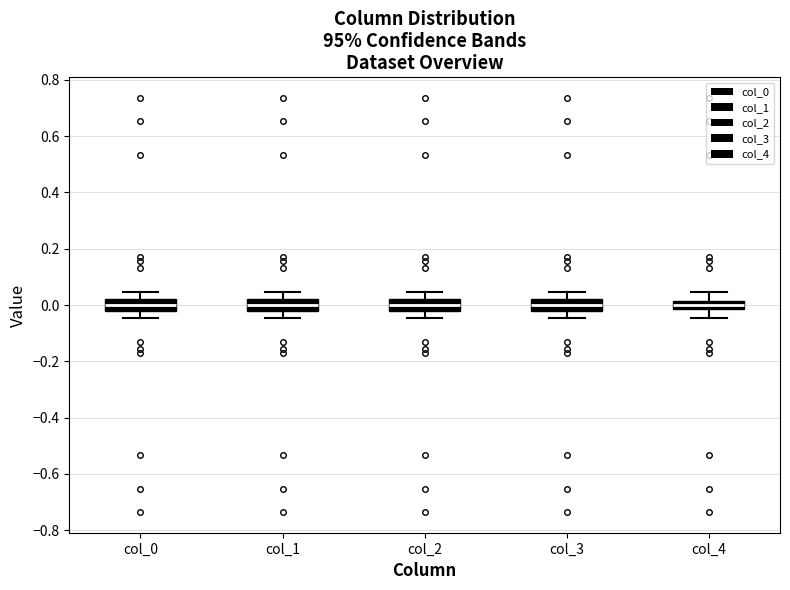

Where does the upper whisker of the box for col_3 end on the y-axis? The values are not printed on the chart, so give them approximately, as read against the axis.

0.04